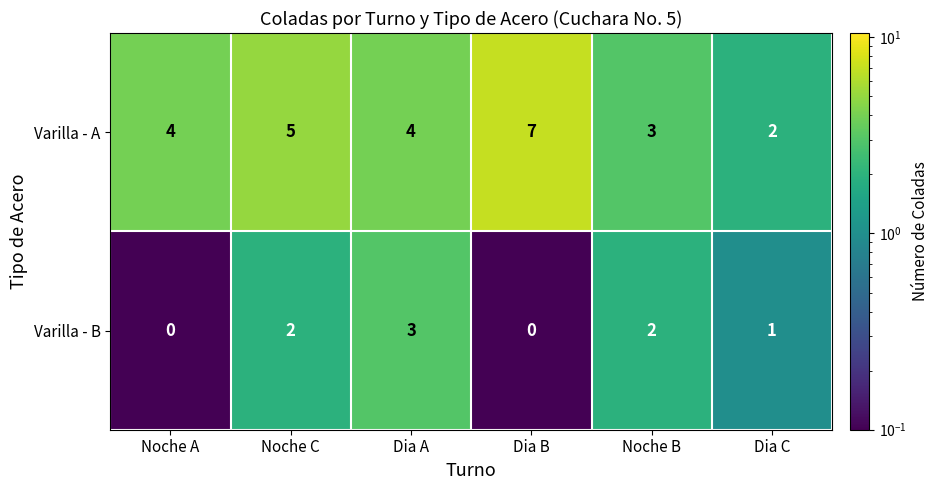

What is the difference between the maximum and minimum values in the Varilla - B series?

3